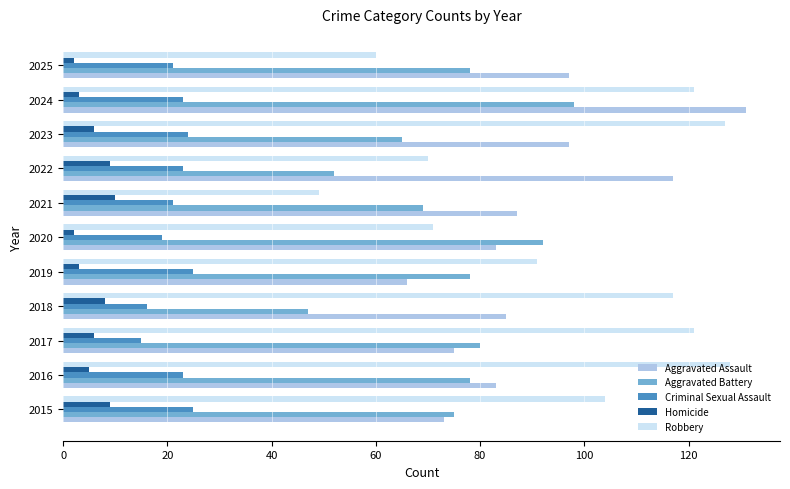

Which category has the highest value across all series?

2024